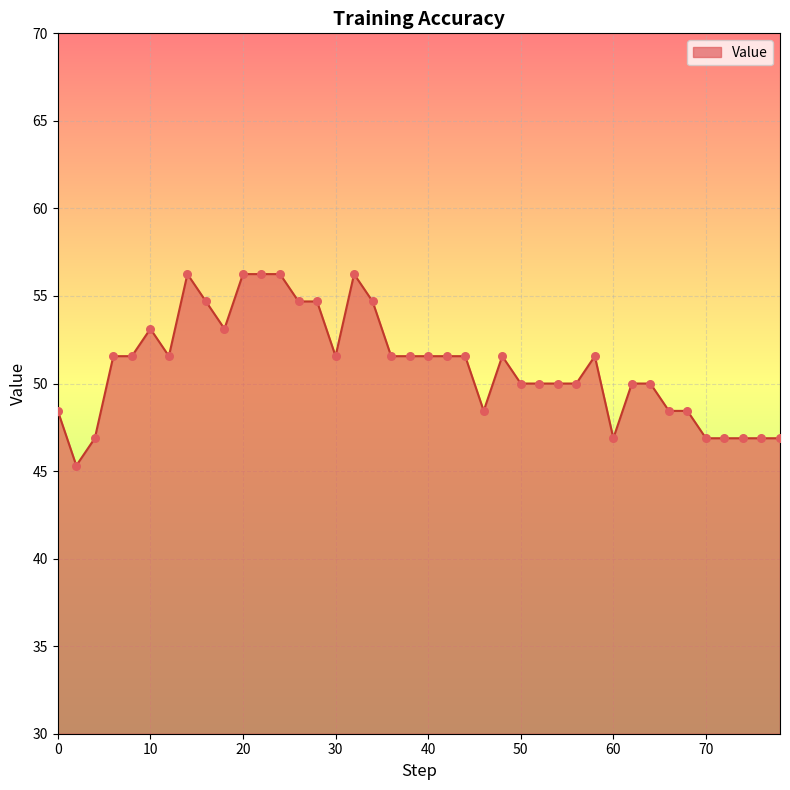

What is the smallest value displayed?

45.3